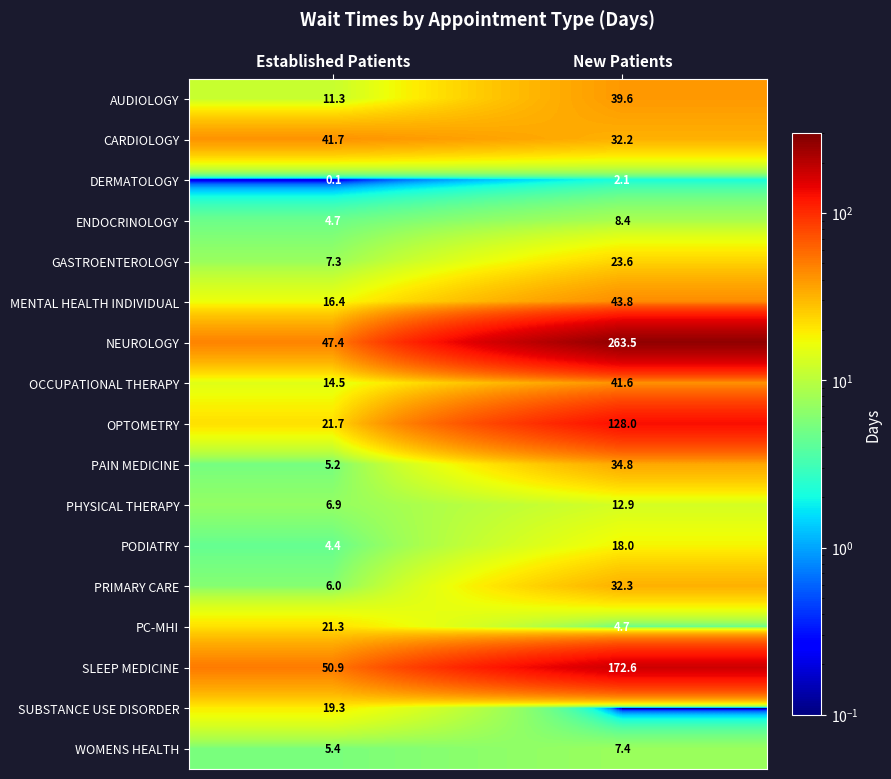

What value does the PRIMARY CARE series have at Established Patients?

6.0